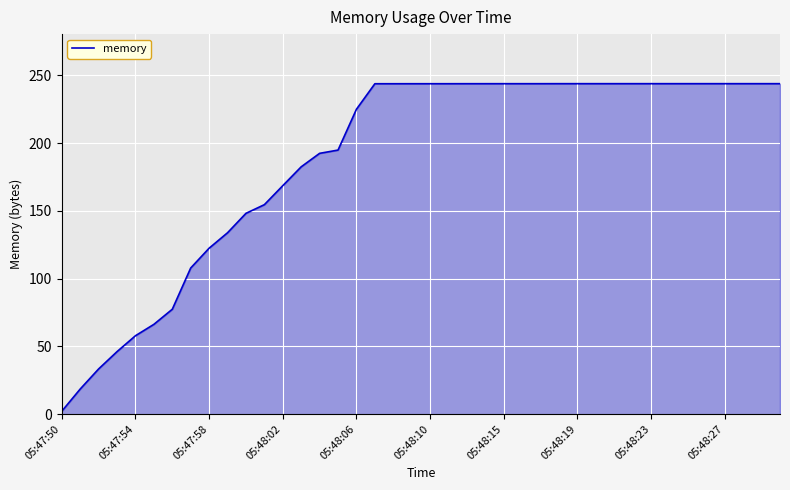

What is the sum of all values?

7541.9